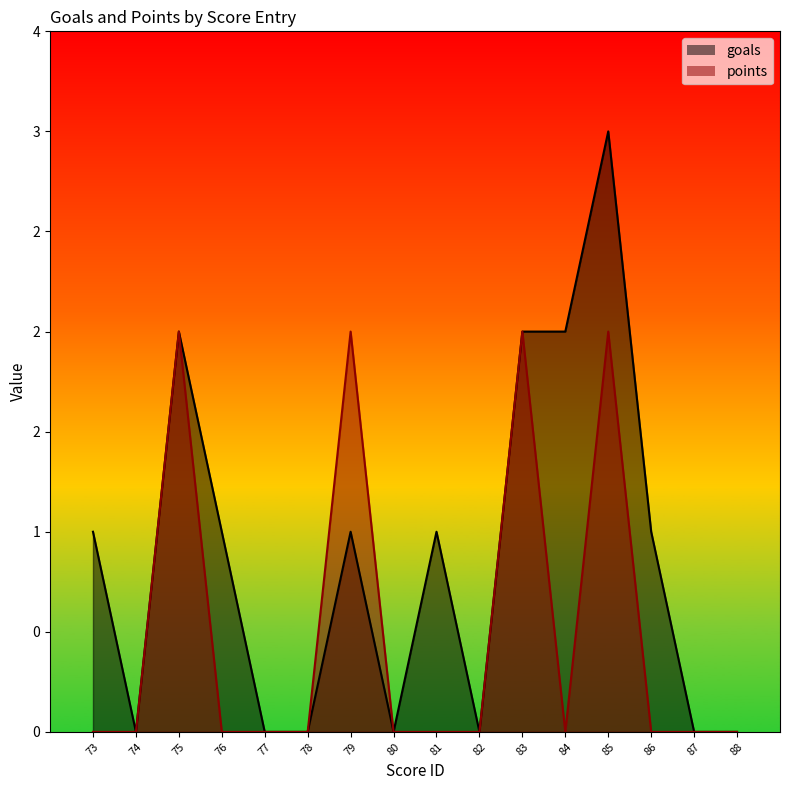

Which series has the largest total across all categories?

goals_line